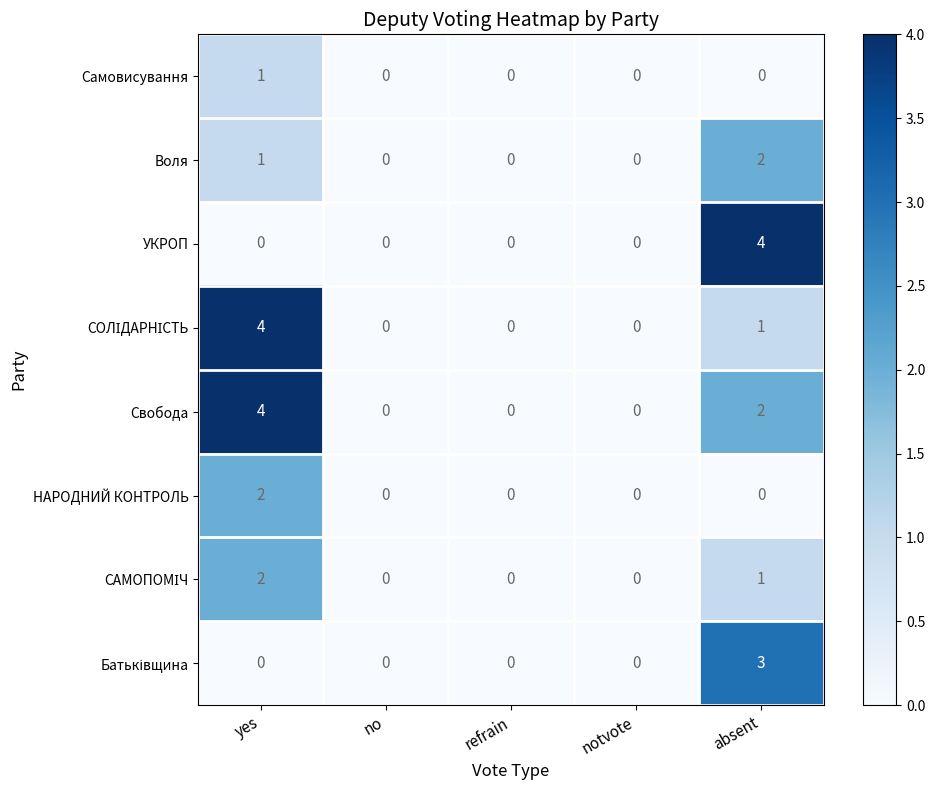

What is the difference between the highest and lowest values at yes?

4